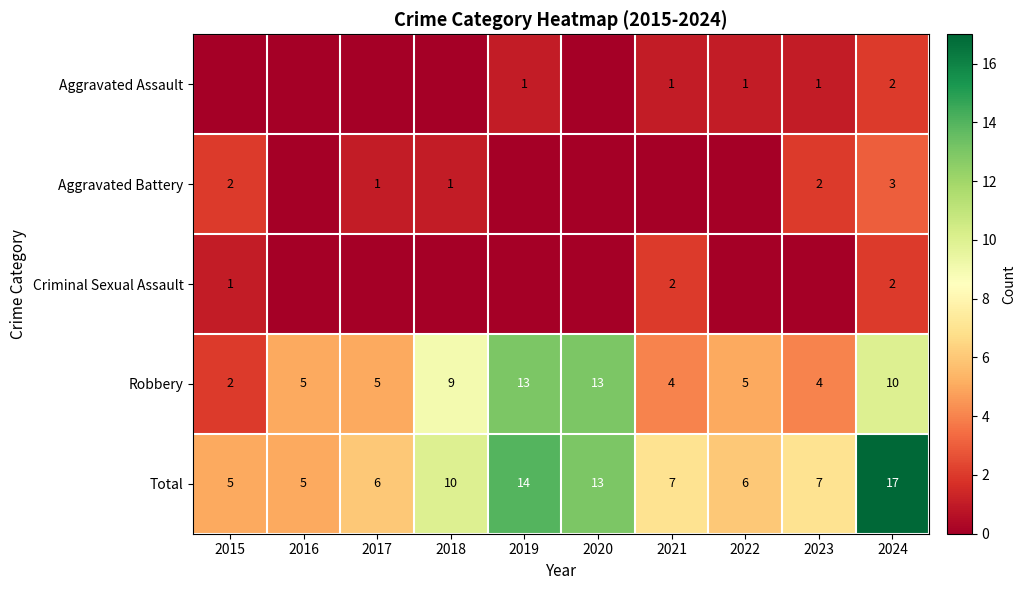

What is the sum of the Total values at 2020 and 2016?

18